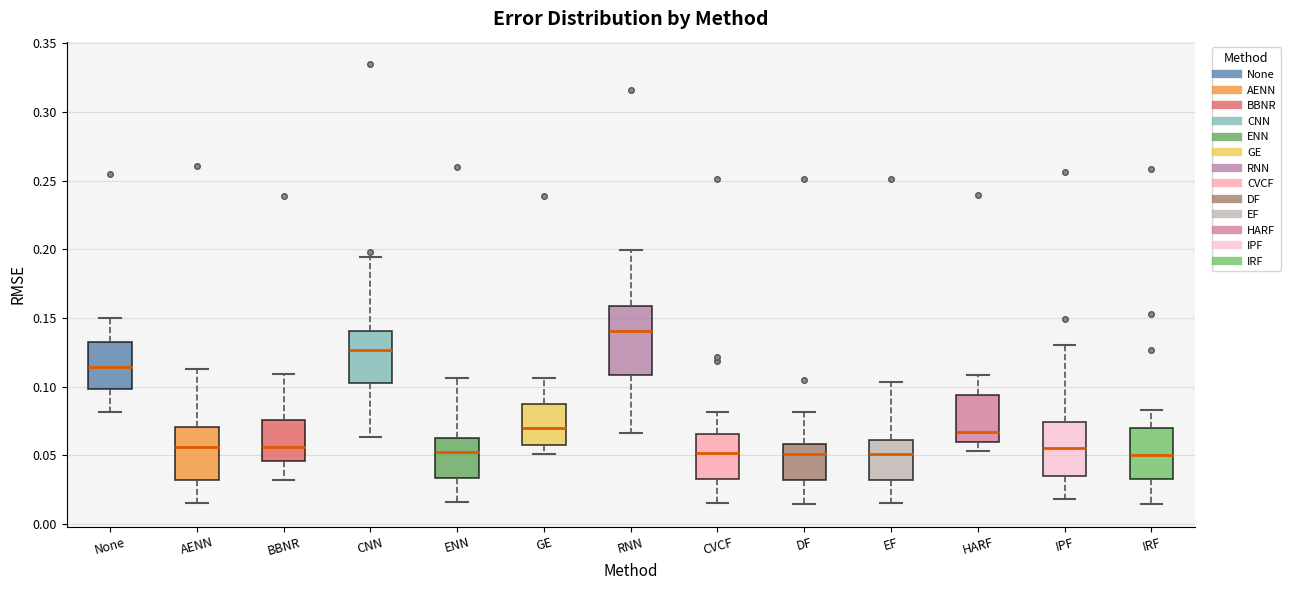

Reading left to right, read every box against the y-axis: the position of its median line, the range the box covers, and the ends of its whiskers. The values are not printed on the chart, so give them approximately, as read against the axis.

None: median 0.115, box 0.100 to 0.135, whiskers 0.080 to 0.150
AENN: median 0.055, box 0.030 to 0.070, whiskers 0.015 to 0.115
BBNR: median 0.055, box 0.045 to 0.075, whiskers 0.030 to 0.110
CNN: median 0.125, box 0.105 to 0.140, whiskers 0.065 to 0.195
ENN: median 0.050, box 0.035 to 0.060, whiskers 0.015 to 0.105
GE: median 0.070, box 0.060 to 0.085, whiskers 0.050 to 0.105
RNN: median 0.140, box 0.110 to 0.160, whiskers 0.065 to 0.200
CVCF: median 0.050, box 0.035 to 0.065, whiskers 0.015 to 0.080
DF: median 0.050, box 0.030 to 0.060, whiskers 0.015 to 0.080
EF: median 0.050, box 0.030 to 0.060, whiskers 0.015 to 0.105
HARF: median 0.065, box 0.060 to 0.095, whiskers 0.055 to 0.110
IPF: median 0.055, box 0.035 to 0.075, whiskers 0.020 to 0.130
IRF: median 0.050, box 0.035 to 0.070, whiskers 0.015 to 0.085